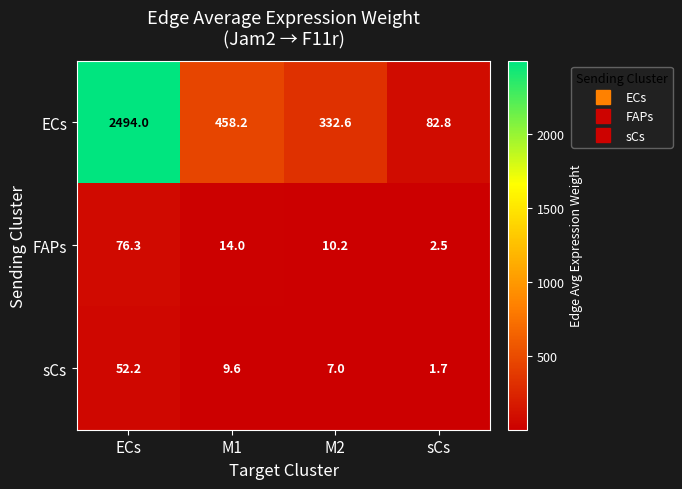

Where is ECs nearest to the value 1288?

M1